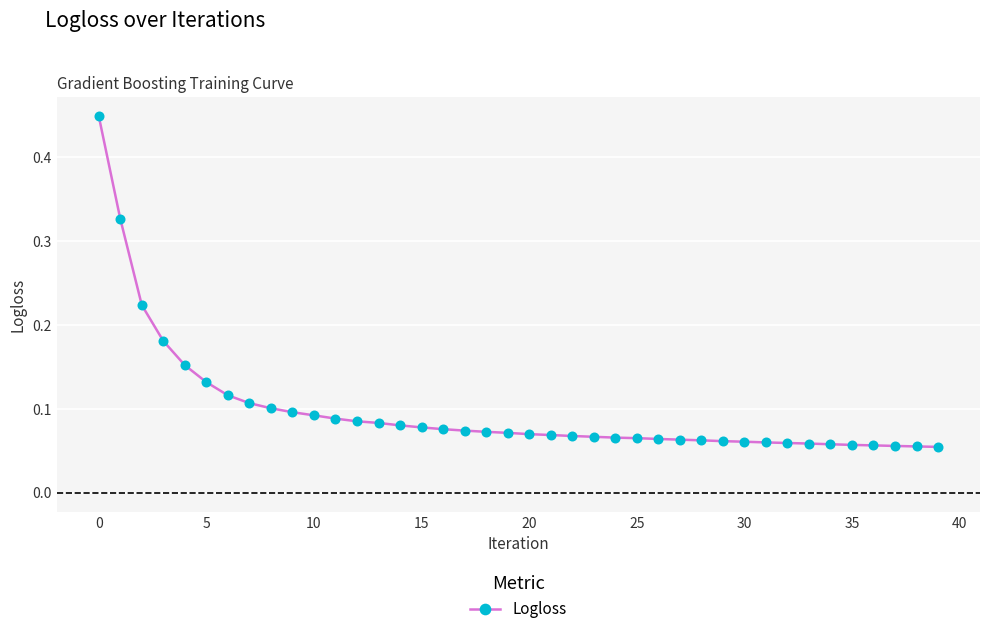

What is the sum of all values?

3.9